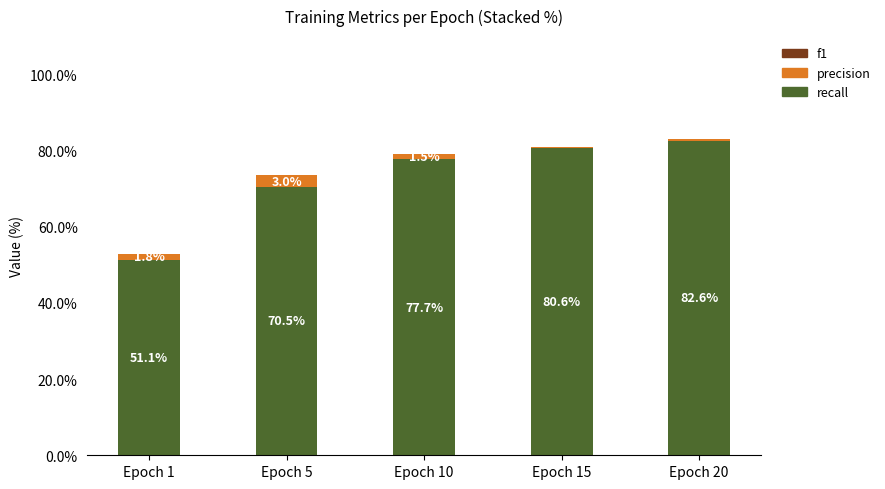

The recall series shows 18.4 at Epoch 5. True or false?

False